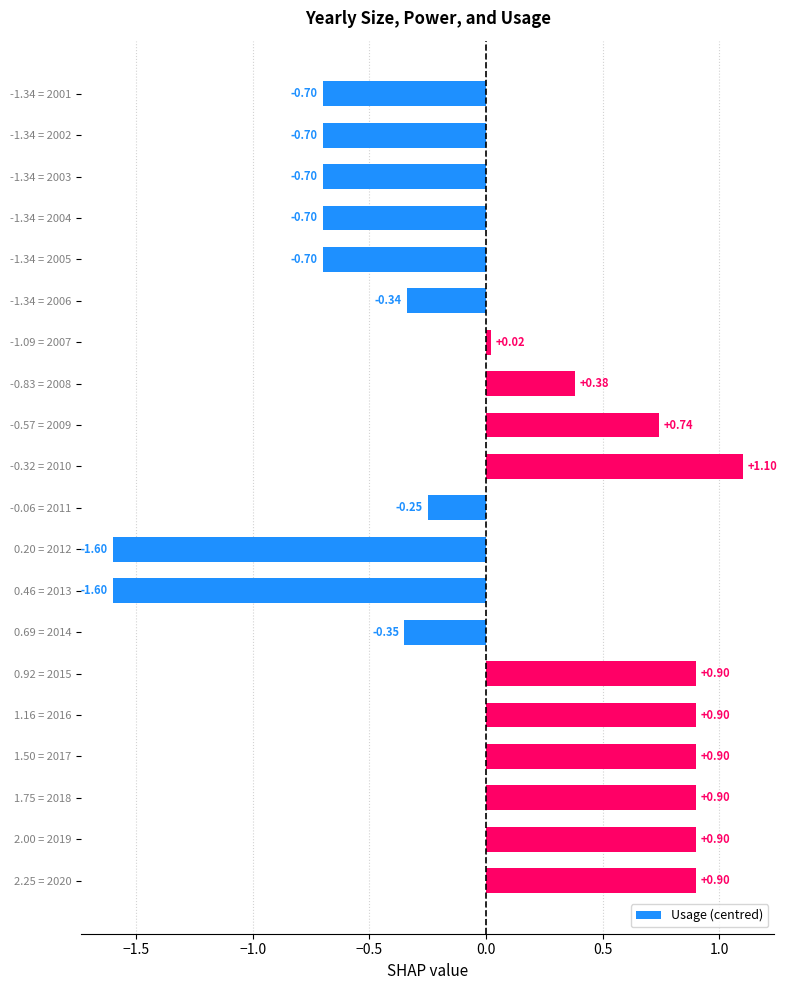

What is the difference between the second highest and minimum values?

2.5